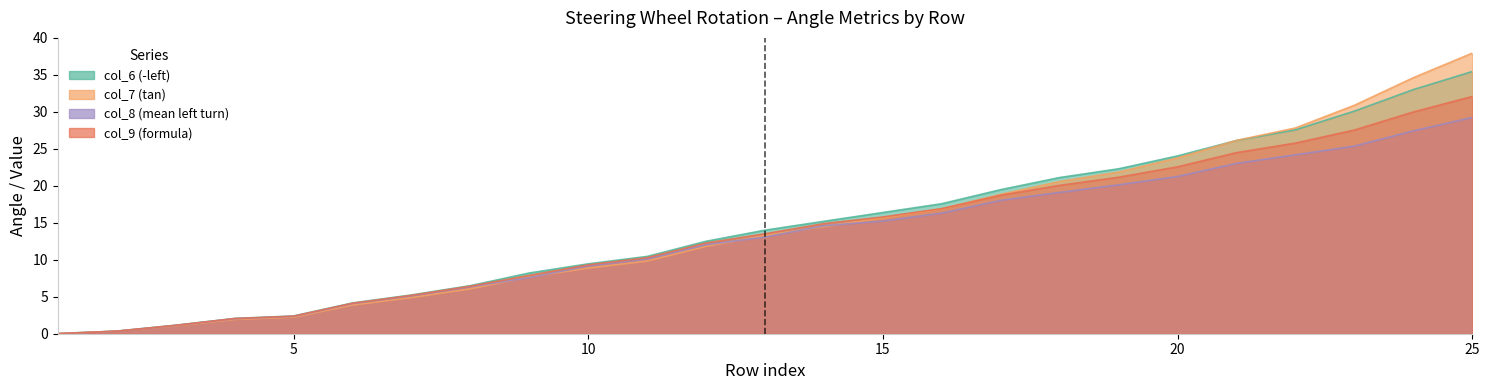

Which series has the widest spread of values?

col_7 (tan)